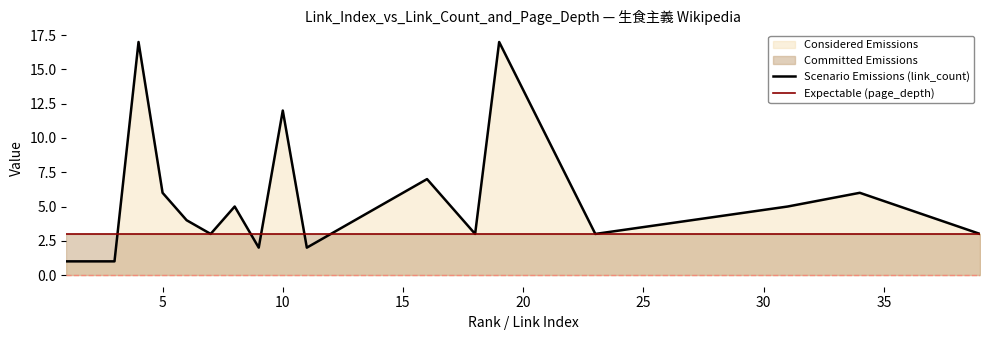

Rank the series by their average value, from highest to lowest.

Scenario Emissions (link_count), Expectable (page_depth)